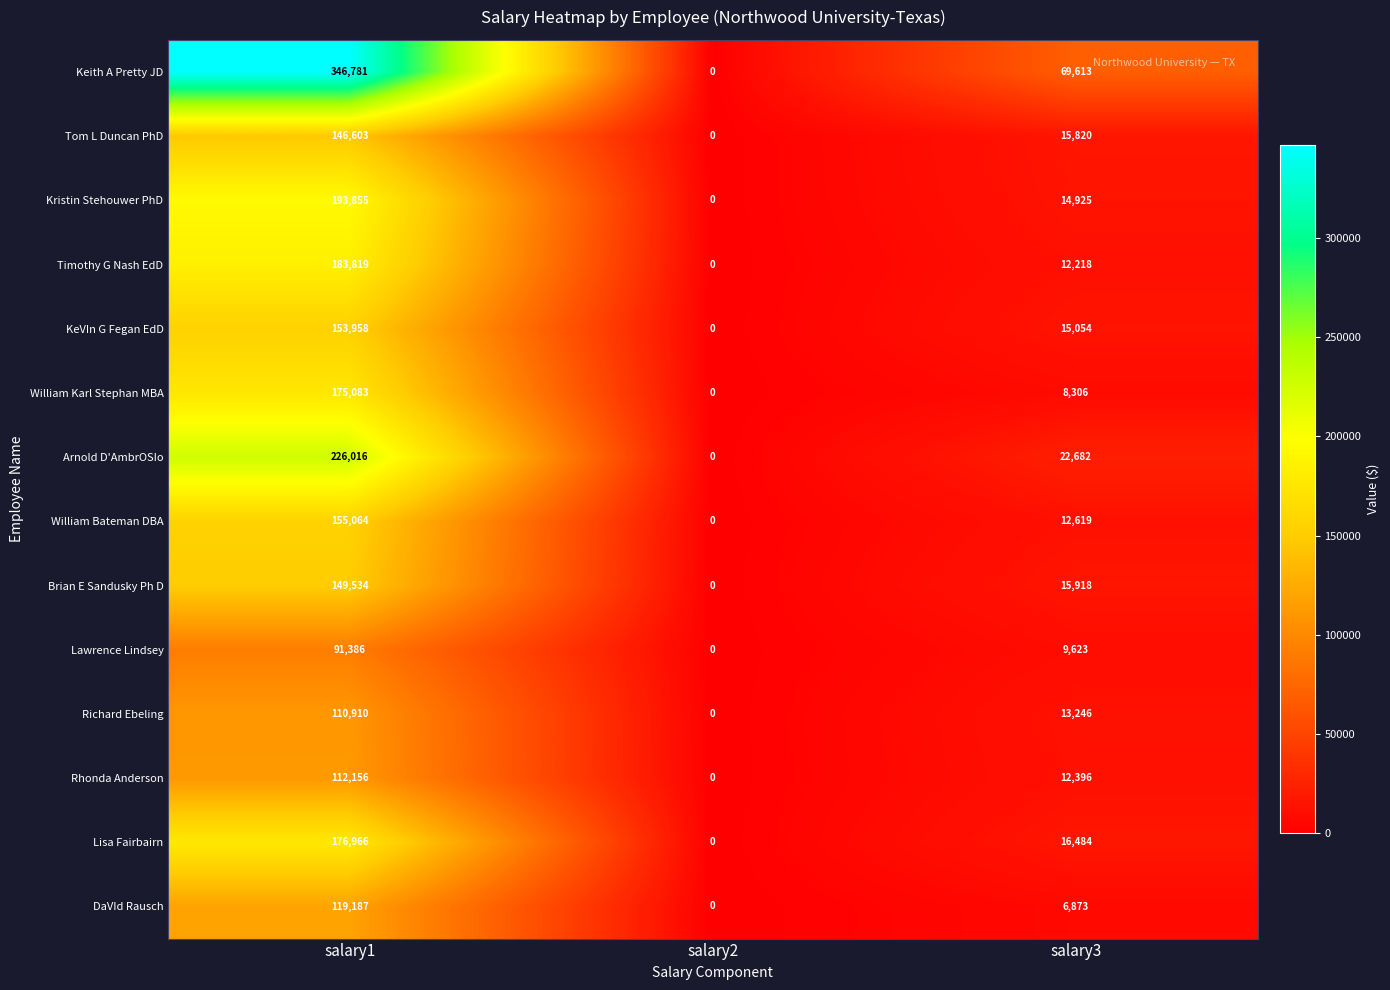

What is the difference between the Lawrence Lindsey values at salary2 and salary1?

91386